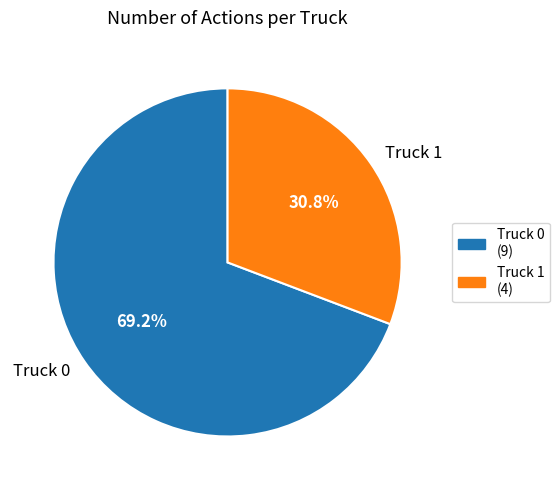

Which slice is the smallest?

Truck 1